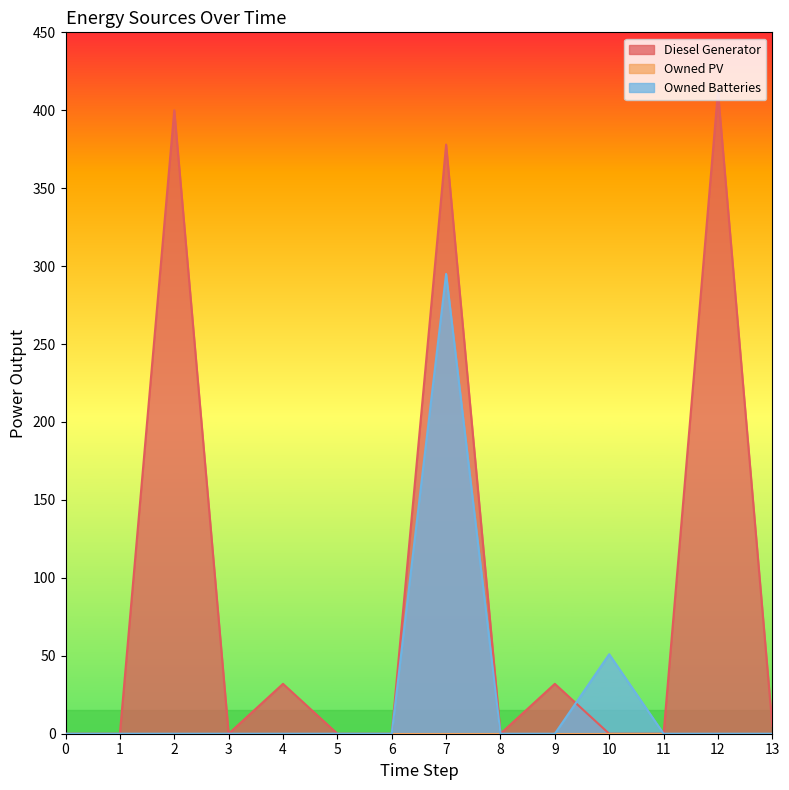

Reading left to right, what are all the values shown in this chart?

Diesel Generator: 0=0.0	1=0.0	2=400.0	3=0.0	4=32.0	5=0.0	6=0.0	7=378.0	8=0.0	9=32.0	10=0.0	11=0.0	12=412.0	13=5.0
Owned Batteries: 0=0.0	1=0.0	2=0.0	3=0.0	4=0.0	5=0.0	6=0.0	7=295.0	8=0.0	9=0.0	10=51.0	11=0.0	12=0.0	13=0.0